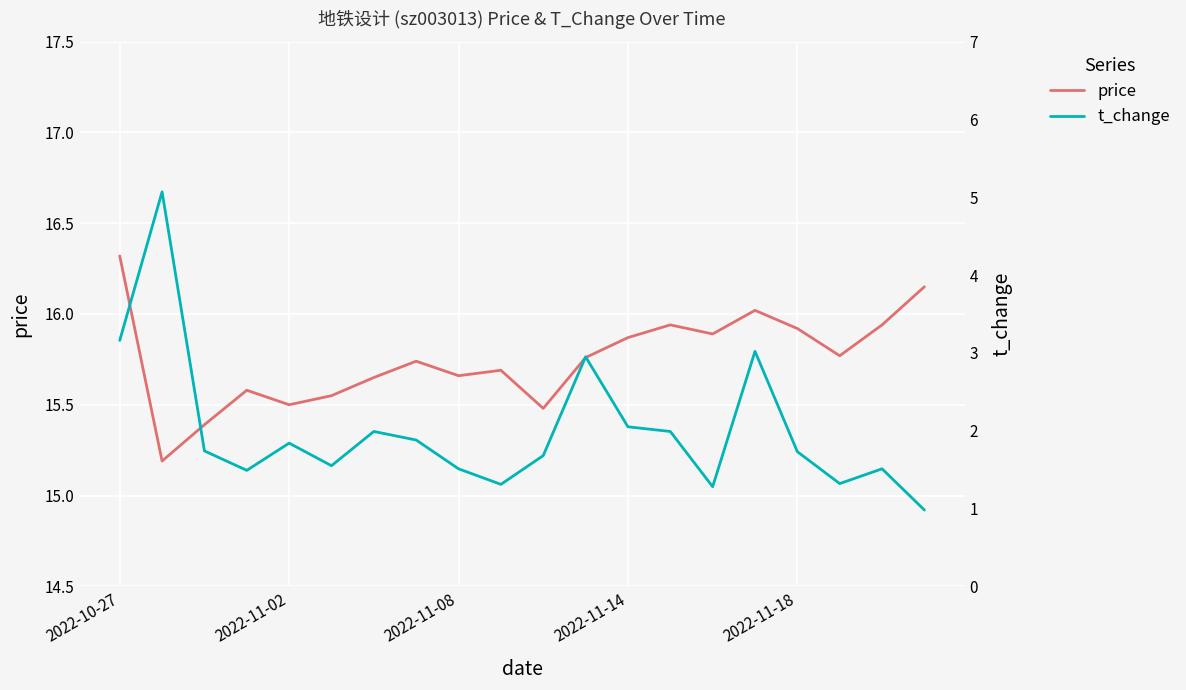

The value of price at 2022-11-18 is 24.6. True or false?

False